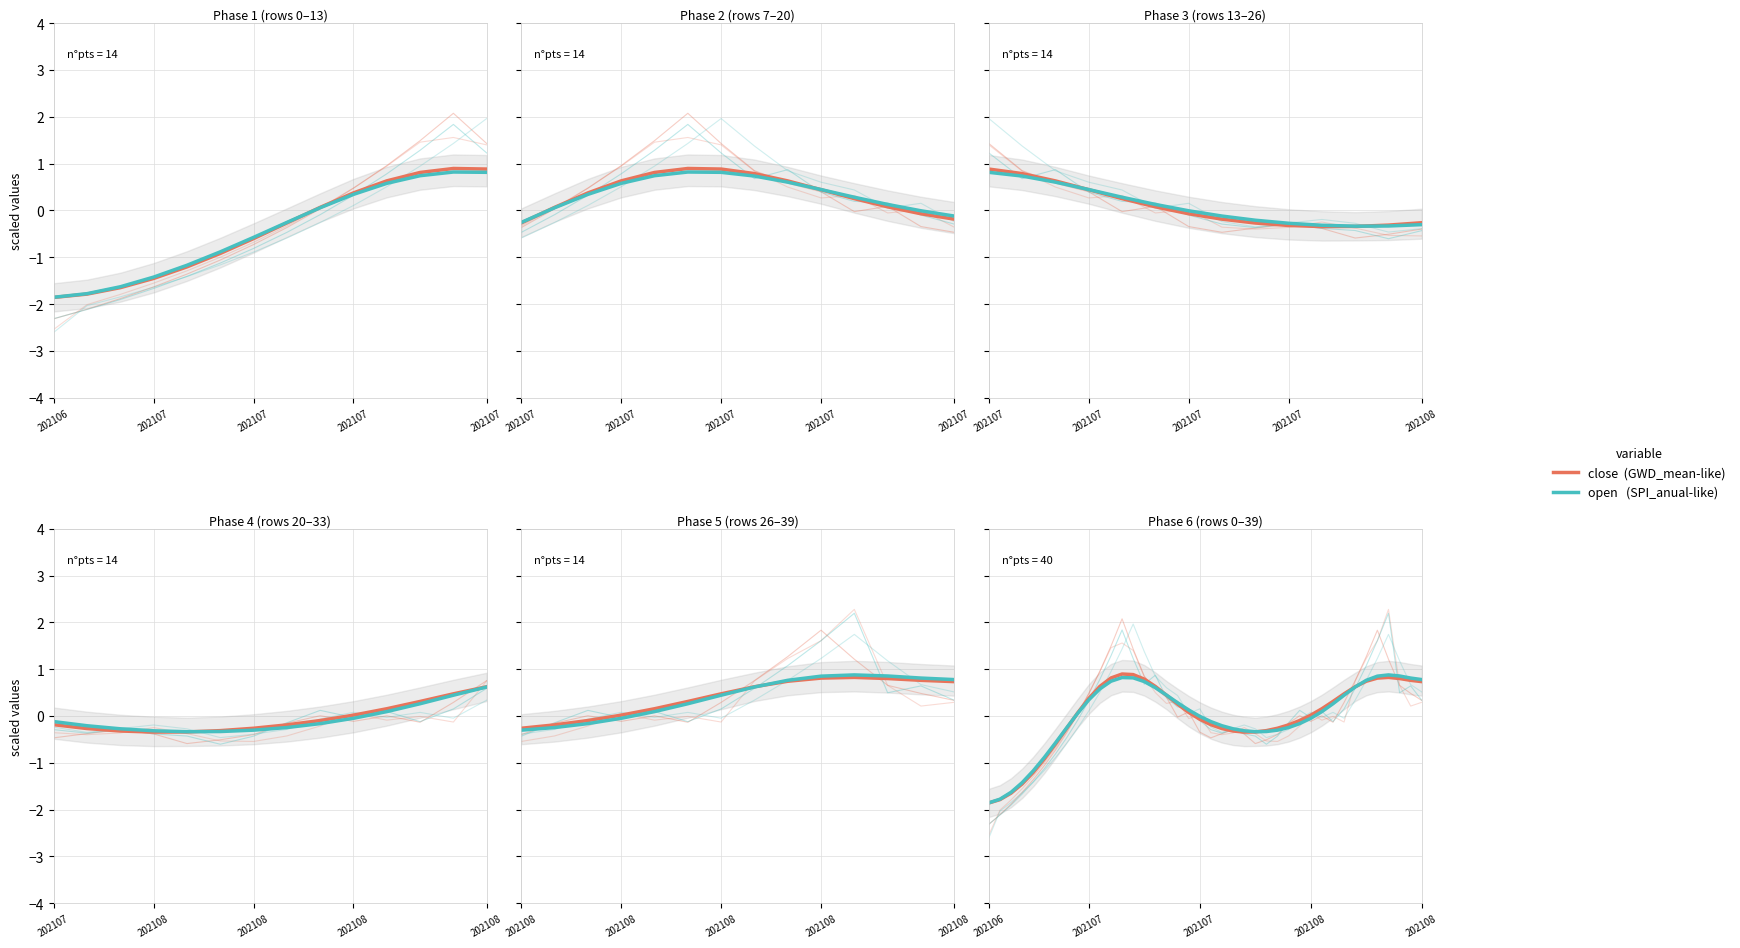

Read the open (SPI-like) value at 13.

0.8